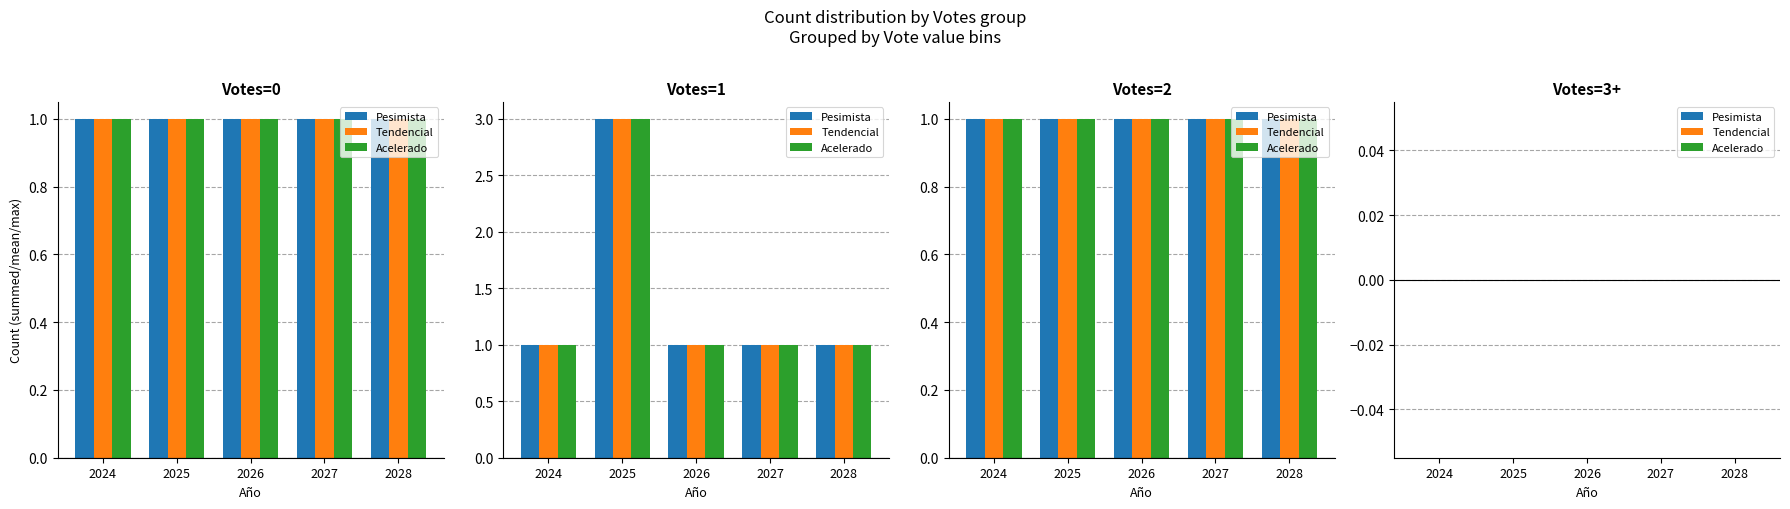

Which series has the widest spread of values?

Acelerado